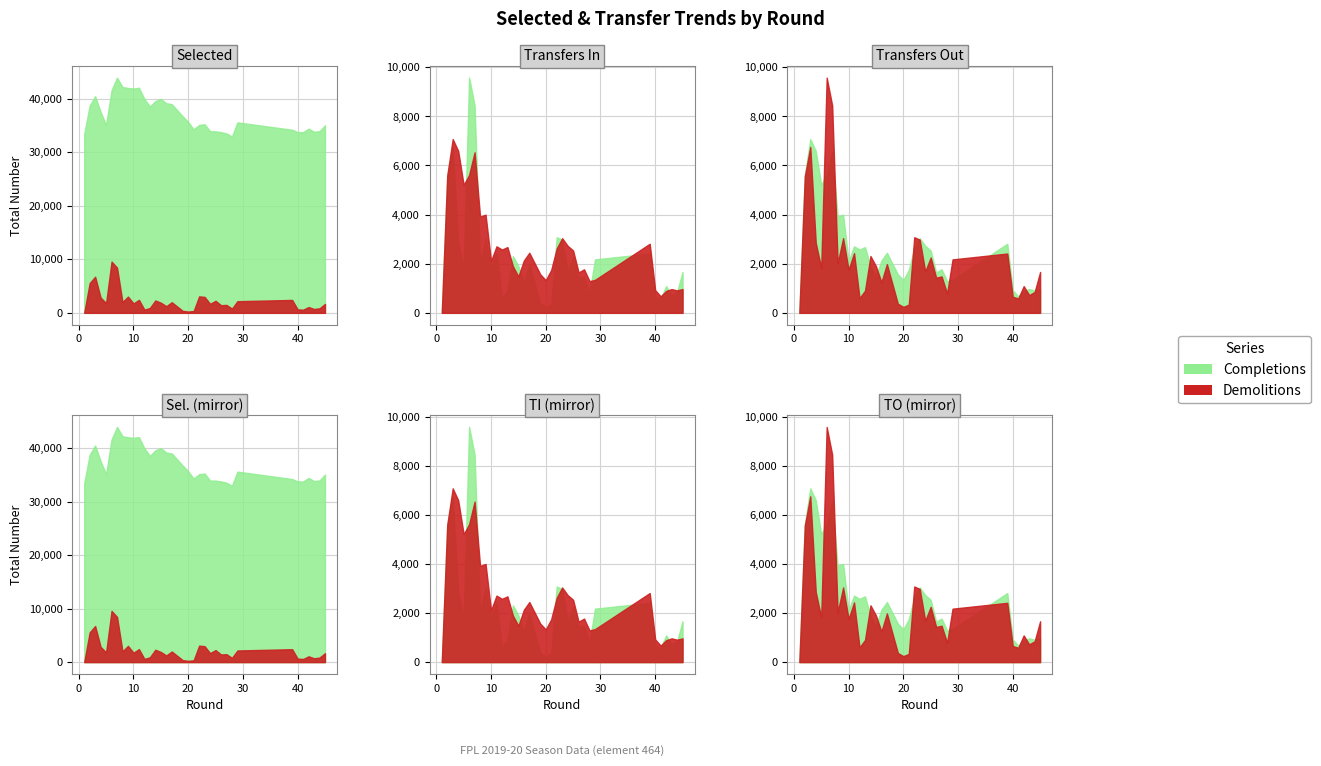

The value of selected at 25 is 33515. True or false?

True